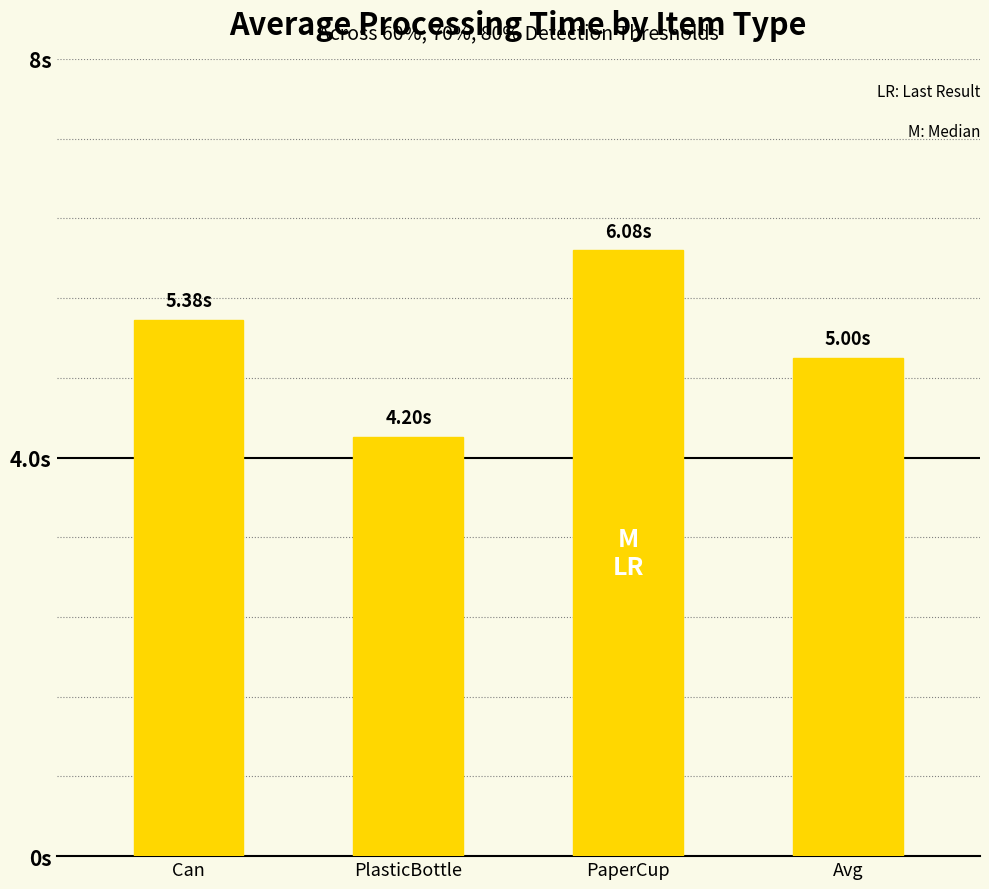

At which category does the chart reach its minimum across all series?

PlasticBottle